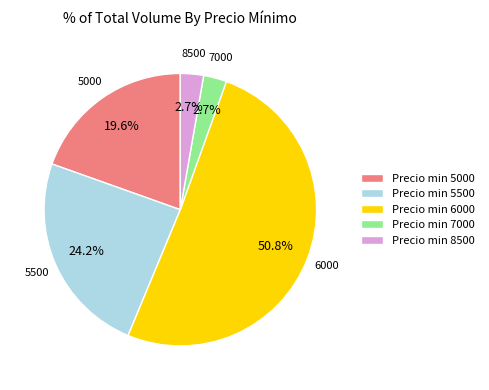

Which category has the biggest portion of the pie?

6000